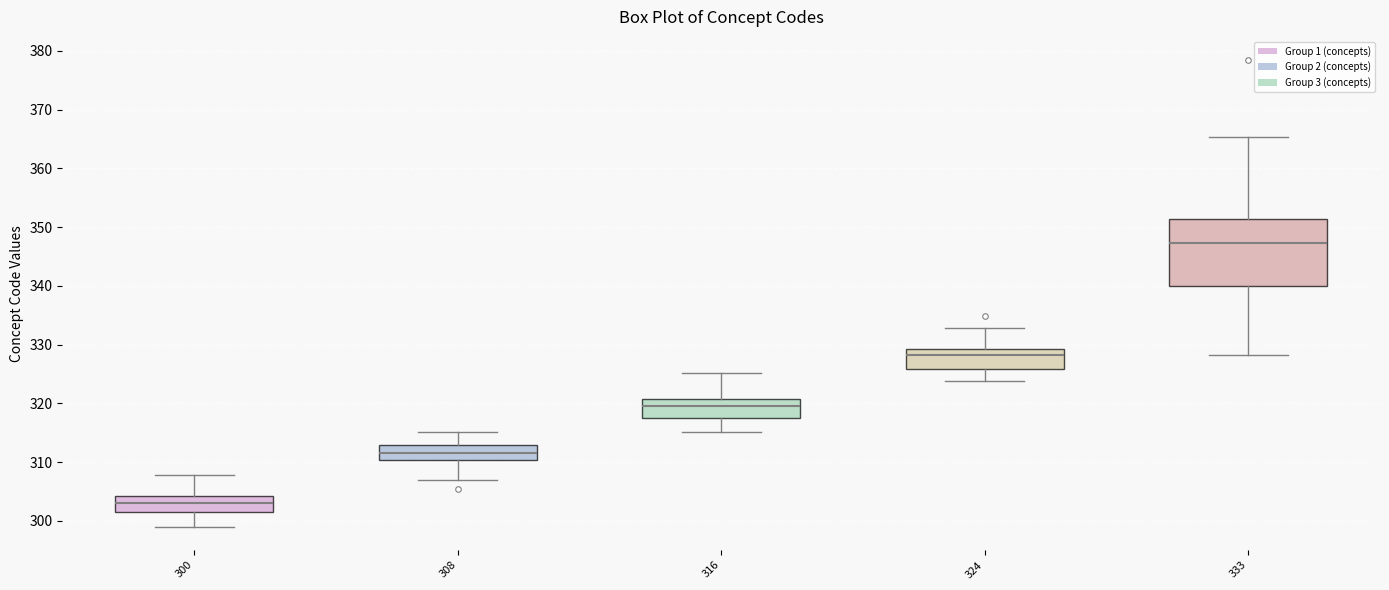

Reading left to right, transcribe this box plot: for each box, give where its median line is, the range the box spans, and where its two whiskers end, as read against the y-axis. The values are not printed on the chart, so give them approximately, as read against the axis.

300: median 303, box 302 to 304, whiskers 299 to 308
308: median 312, box 310 to 313, whiskers 307 to 315
316: median 320, box 317 to 321, whiskers 315 to 325
324: median 328, box 326 to 329, whiskers 324 to 333
333: median 347, box 340 to 351, whiskers 328 to 365